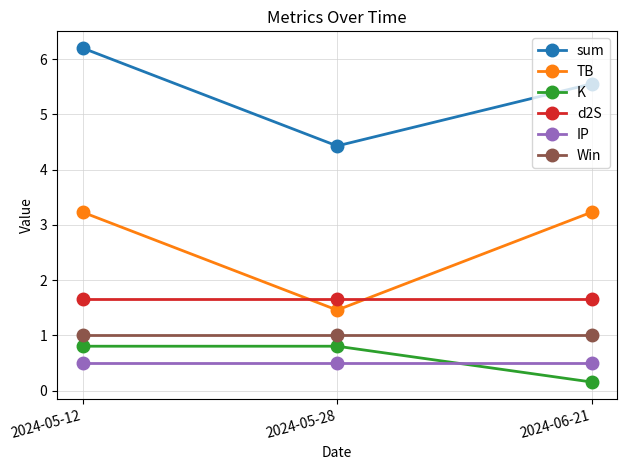

What is the spread (max minus min) of values at 2024-05-28?

3.9